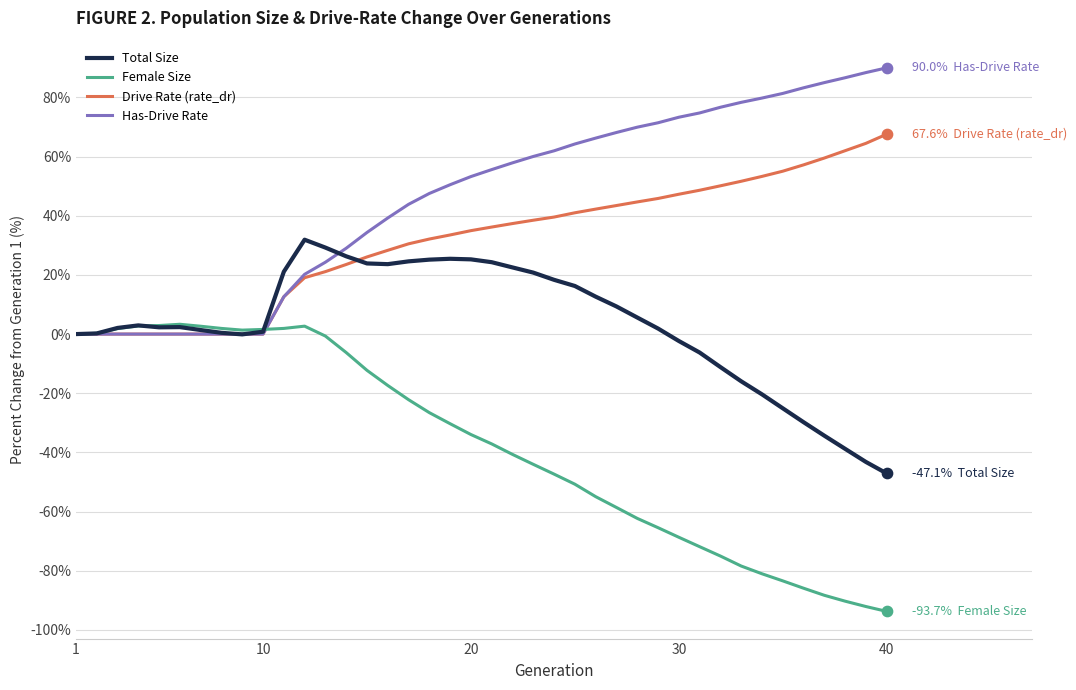

List the series in order of their peak value, lowest first.

Female Size, Total Size, Drive Rate (rate_dr), Has-Drive Rate